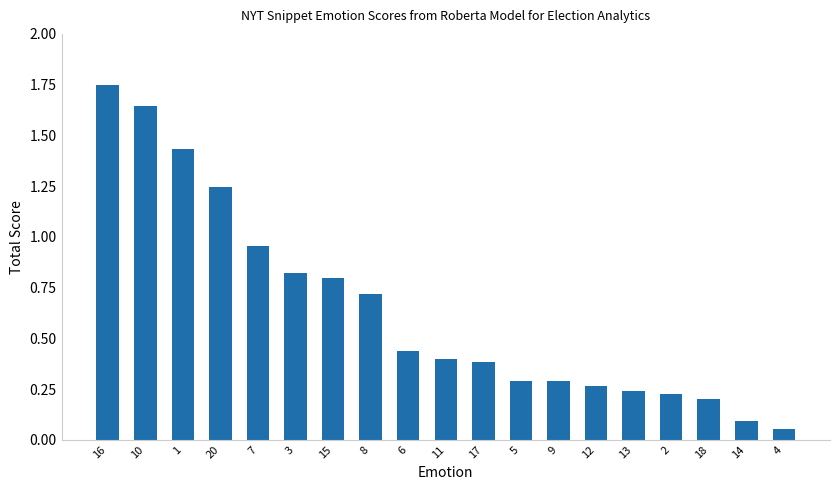

What is the change in value from 6 to 13?

-0.2